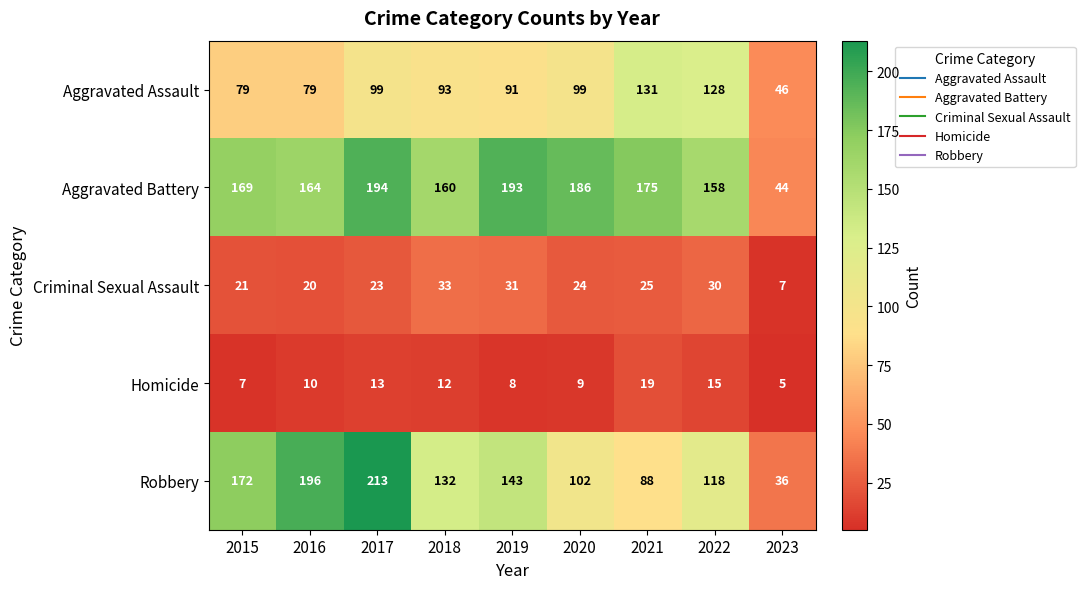

Where is Homicide nearest to the value 12?

2018